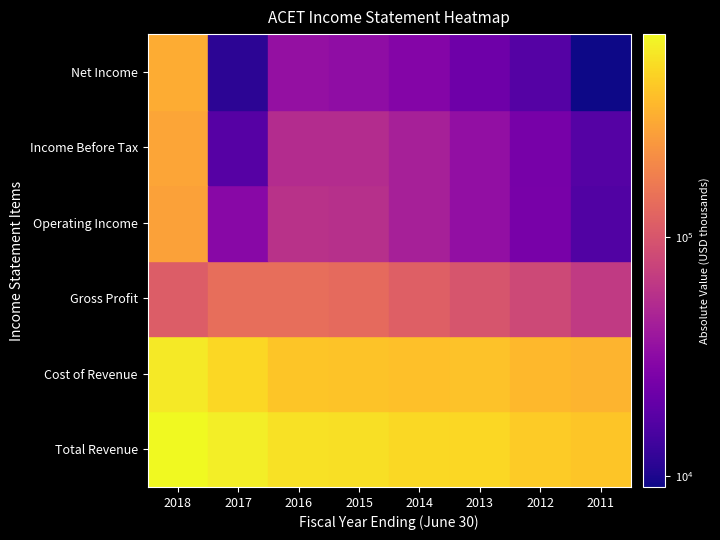

Reading left to right, transcribe all the data shown in this chart.

Total Revenue: 2018=711400	2017=638300	2016=558500	2015=547000	2014=510200	2013=499700	2012=444400	2011=412400
Cost of Revenue: 2018=599800	2017=497500	2016=415700	2015=411500	2014=395500	2013=401400	2012=362400	2011=346600
Gross Profit: 2018=111600	2017=140800	2016=142800	2015=135400	2014=114700	2013=98300	2012=82000	2011=65800
Operating Income: 2018=-275000	2017=30600	2016=58000	2015=56300	2014=44300	2013=34400	2012=25400	2011=16600
Income Before Tax: 2018=-292800	2017=17400	2016=53900	2015=53900	2014=44700	2013=34600	2012=24700	2011=17000
Net Income: 2018=-316100	2017=11400	2016=34800	2015=33500	2014=29000	2013=22300	2012=17000	2011=9000